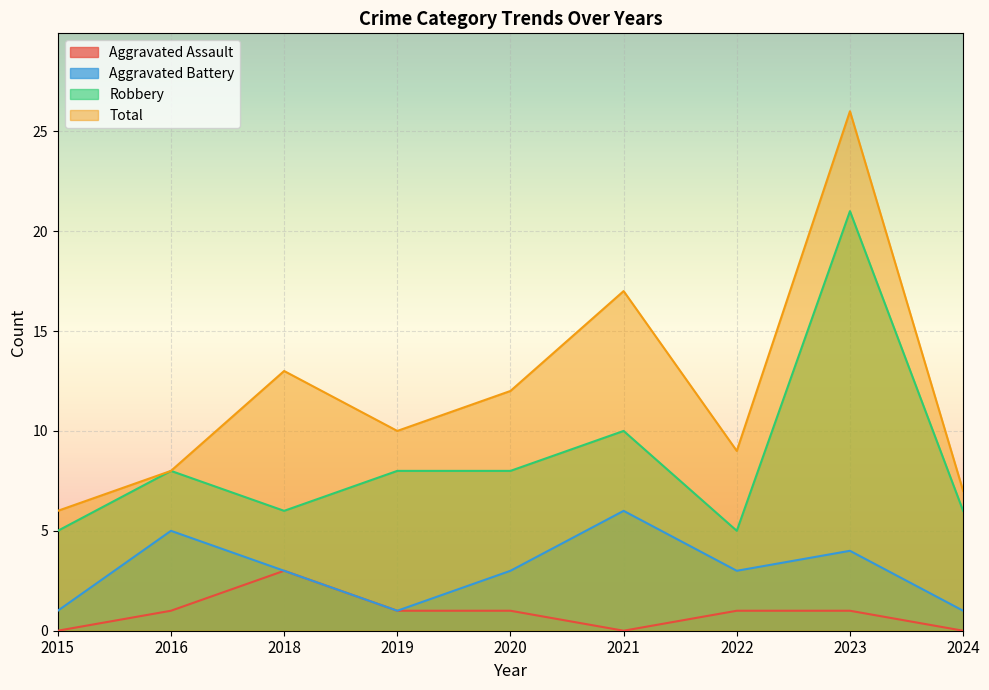

True or false: Robbery and Aggravated Battery cross at least once.

False